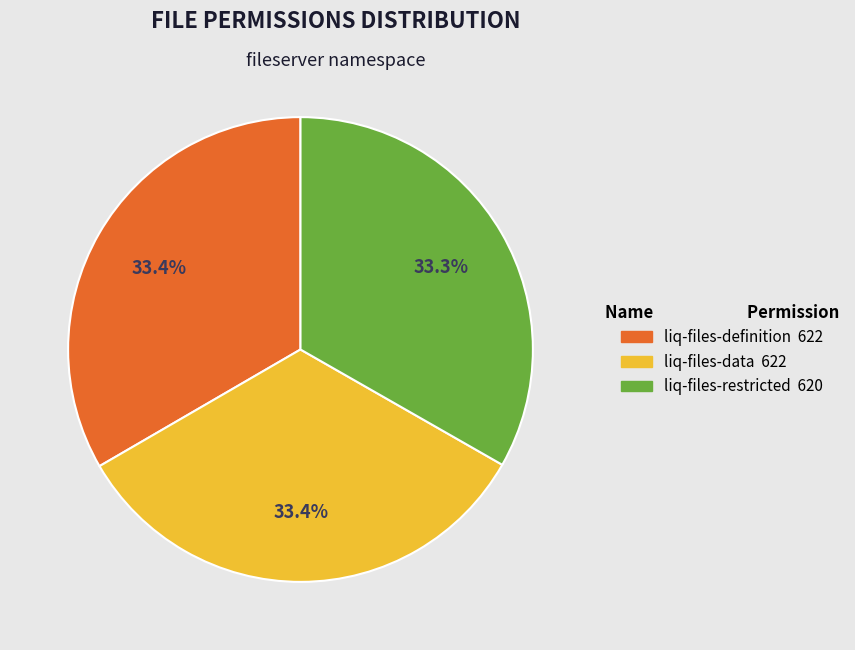

Does any single category account for the majority?

No